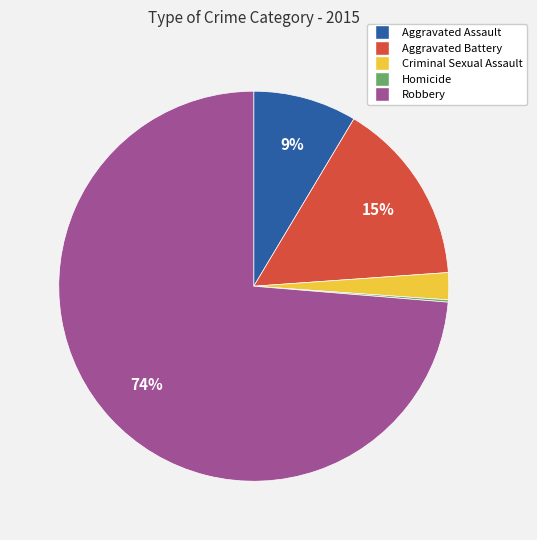

Does any single category account for the majority?

Yes